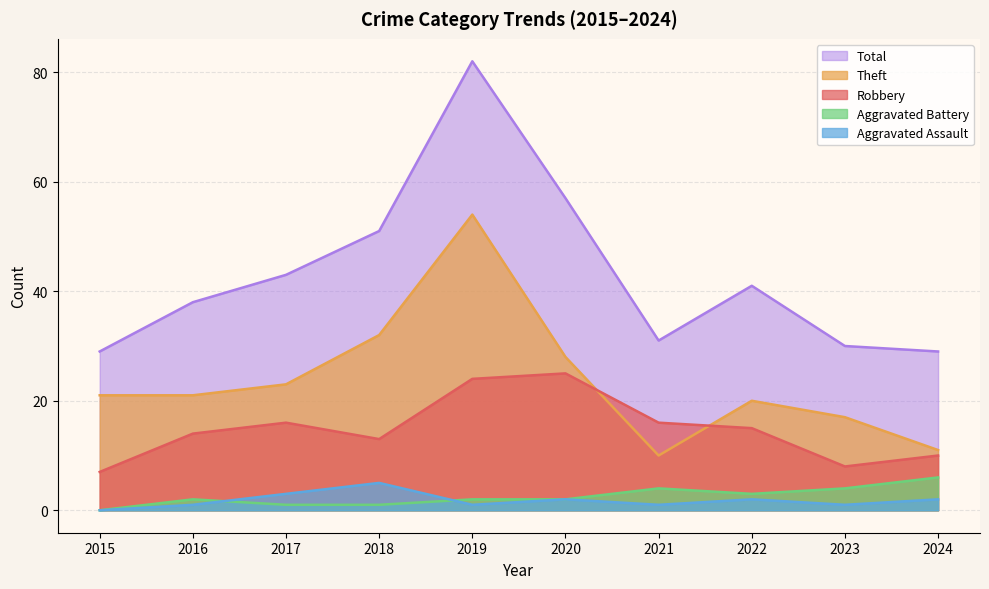

Is it true that Aggravated Assault equals 1 at 2021?

True